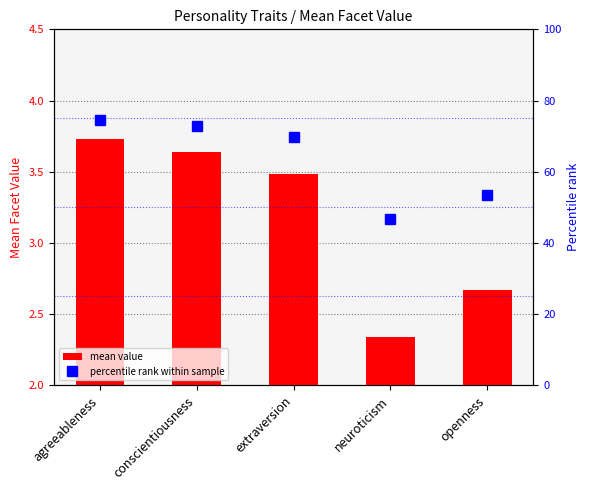

What is the difference between the maximum and minimum values in the percentile rank within sample series?

27.8